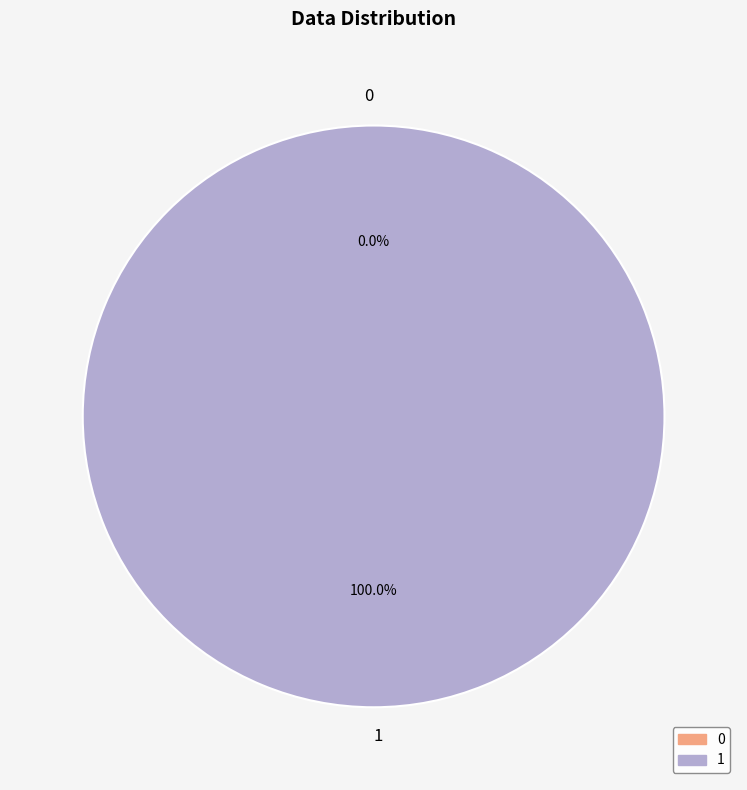

Which has a higher value, 1 or 0?

1